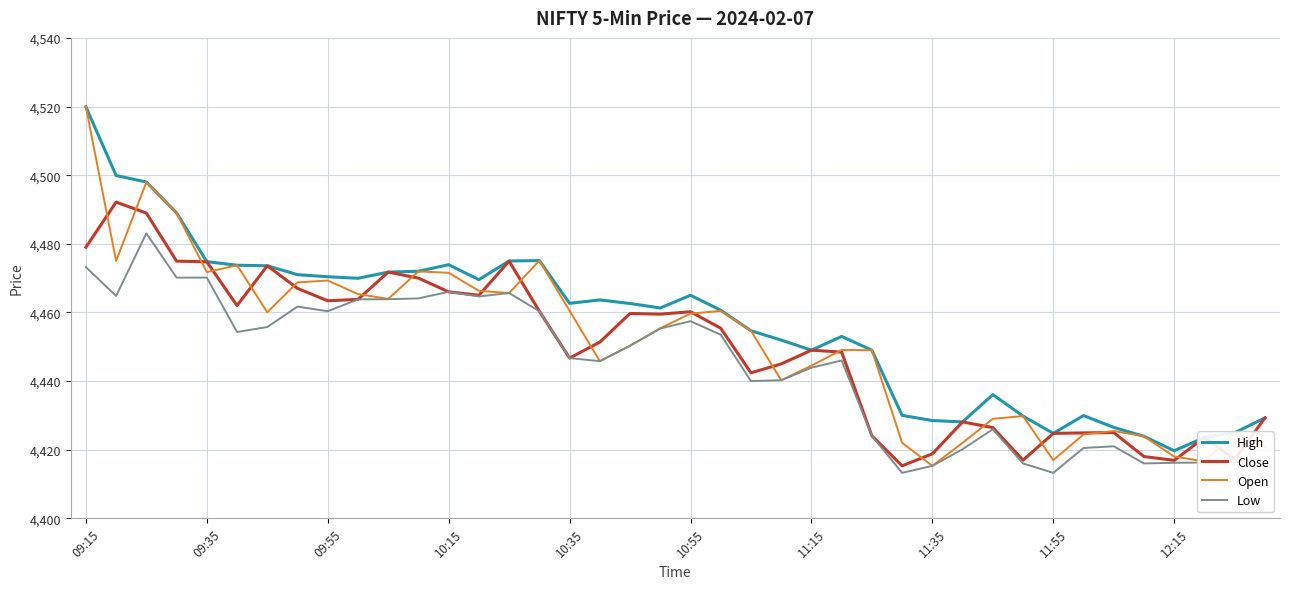

What is the difference between the maximum and minimum values in the Open series?

104.6